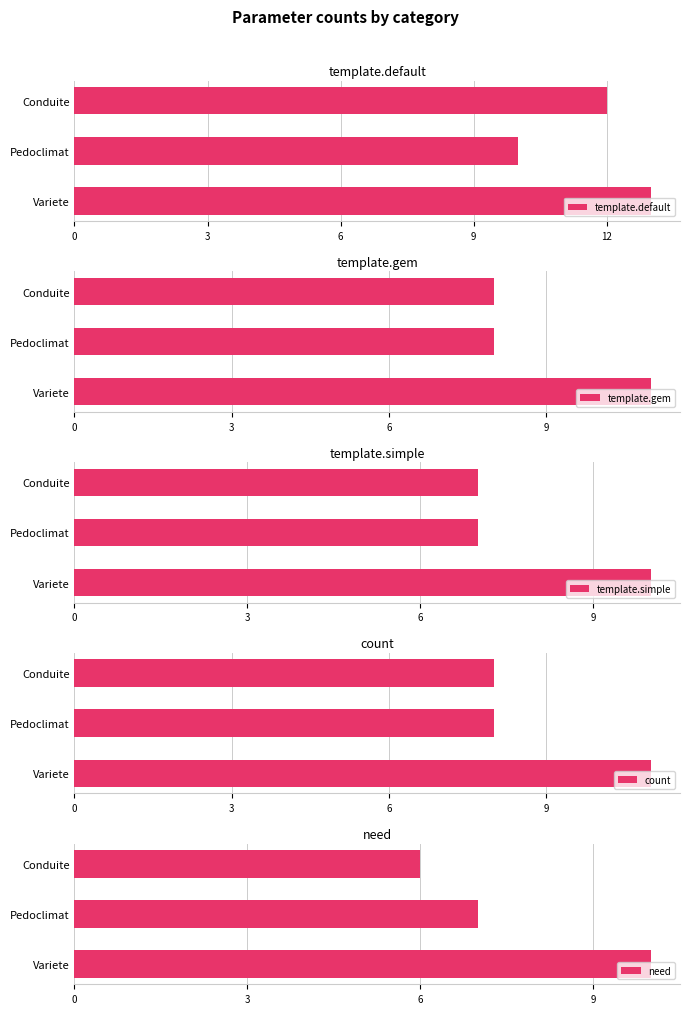

True or false: count has a value of 8 at Conduite.

True